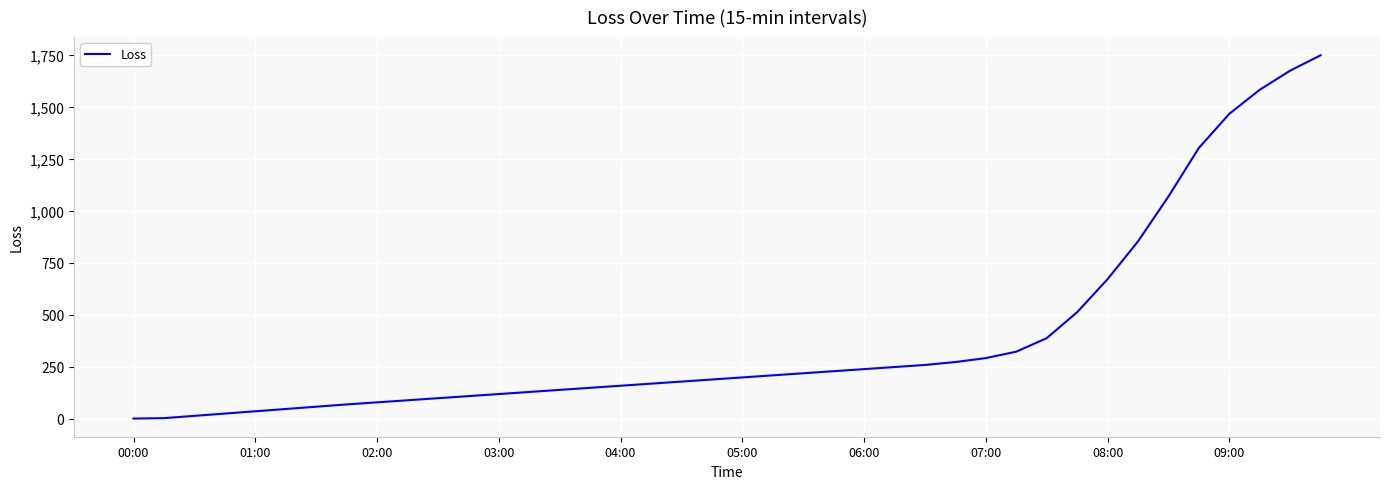

How many distinct data groups are displayed?

1